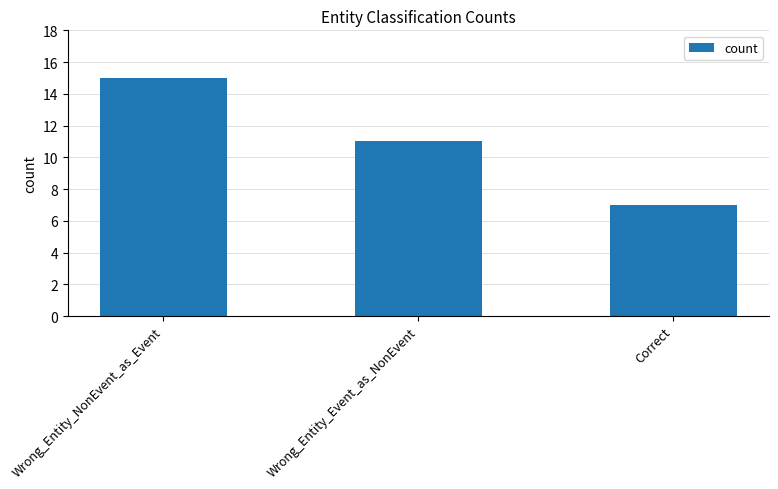

True or false: the data shows 2 at Correct.

False